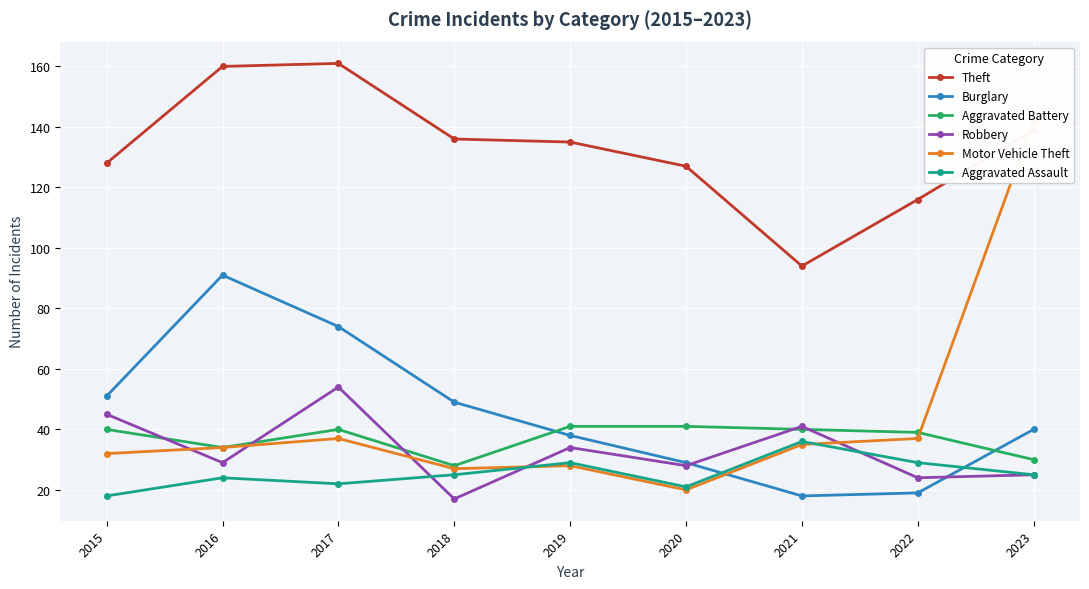

Is it true that Robbery equals 34 at 2019?

True